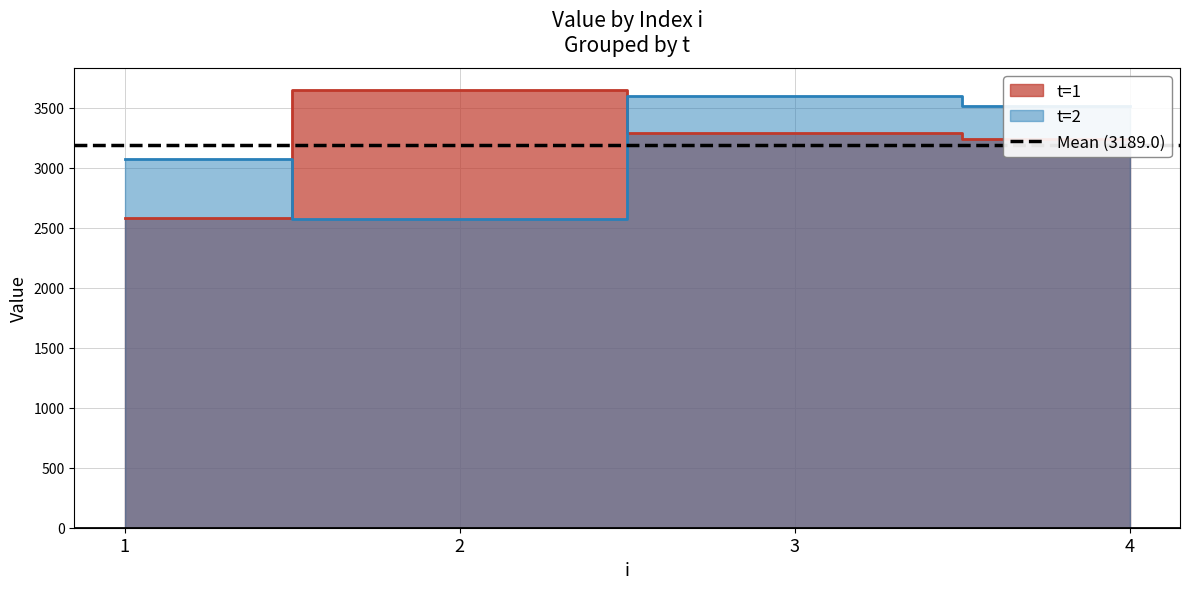

At how many categories does at least one series exceed 2779?

4